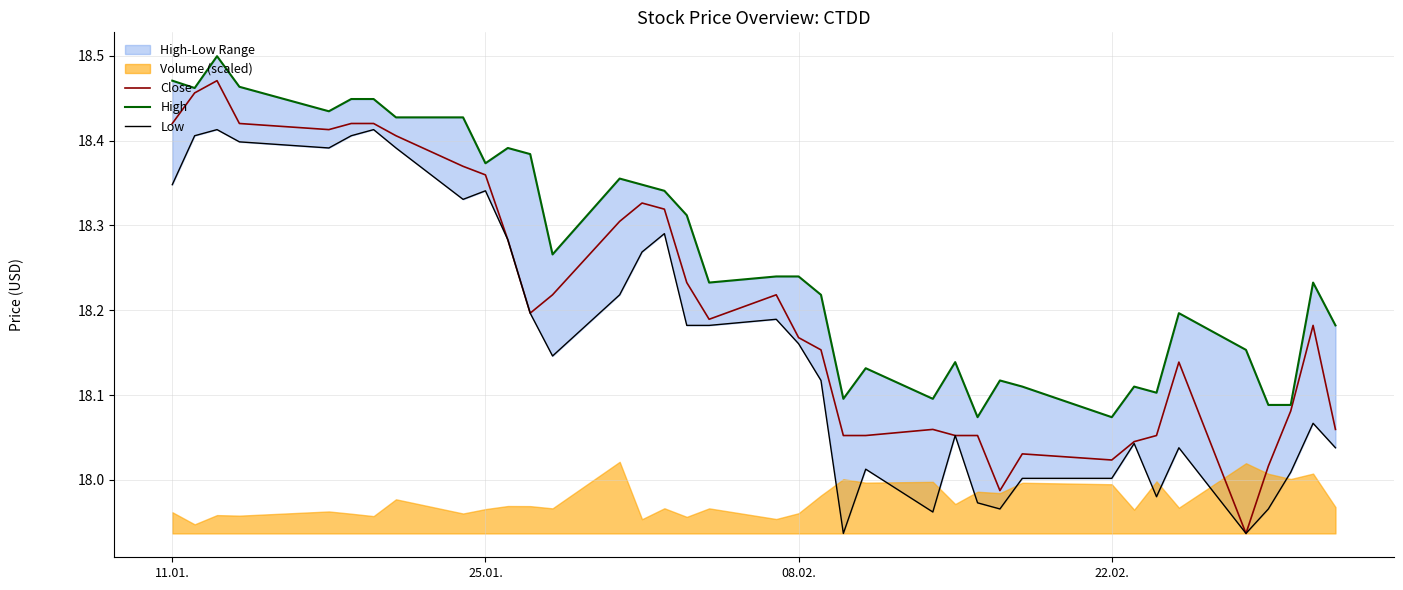

At which label does Close first exceed 18?

11.01.